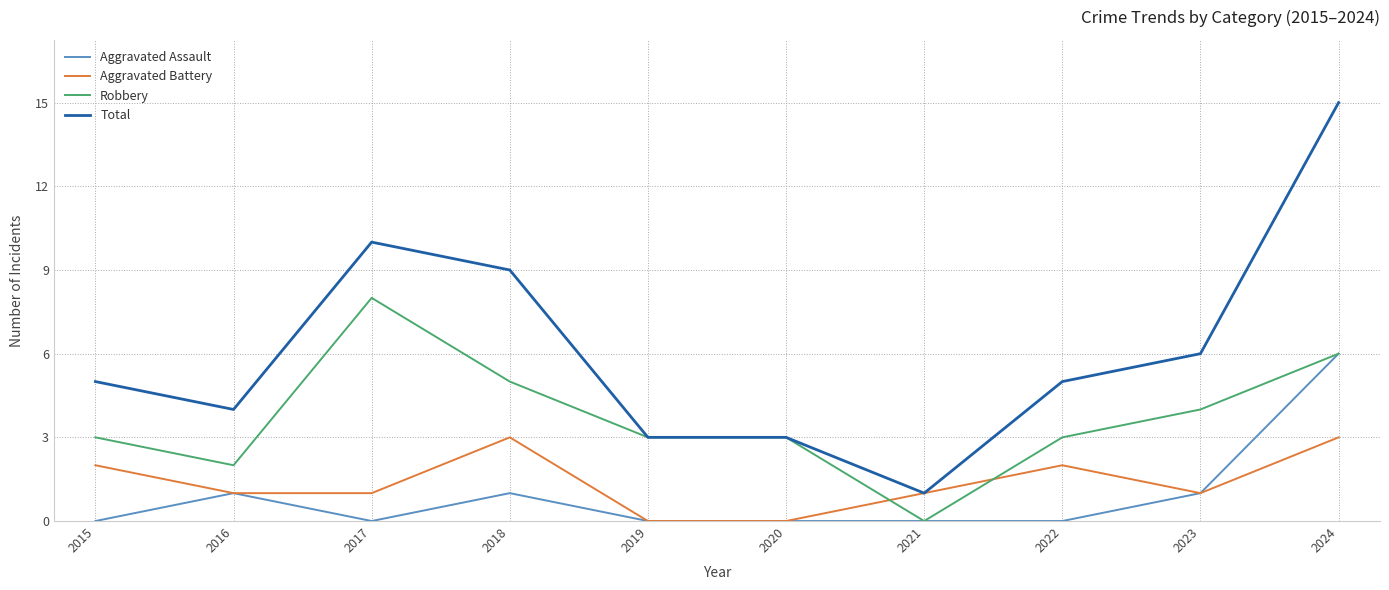

What are all the series names shown in the legend?

Aggravated Assault, Aggravated Battery, Robbery, Total